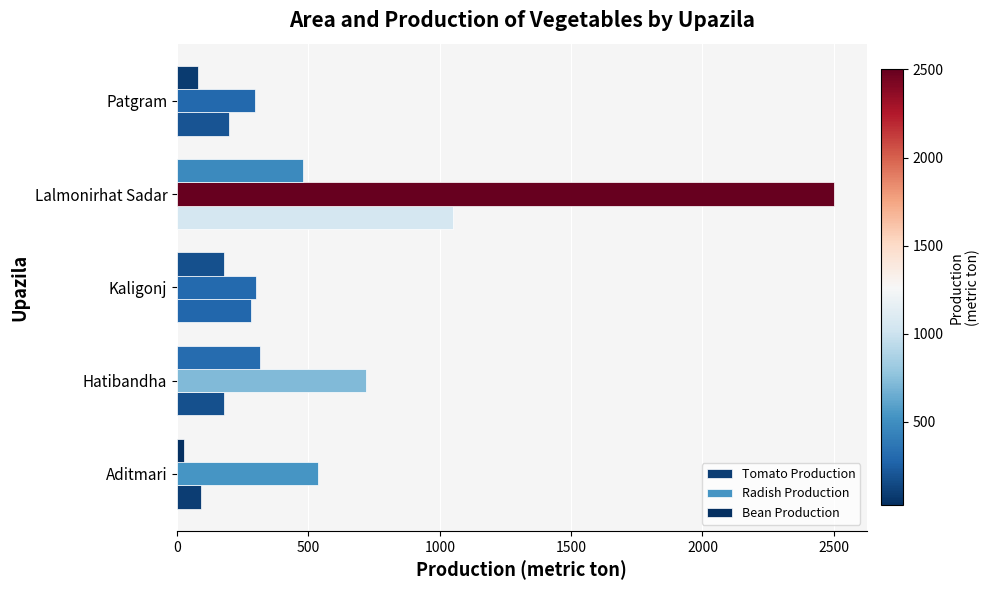

How many categories are shown in the chart?

5